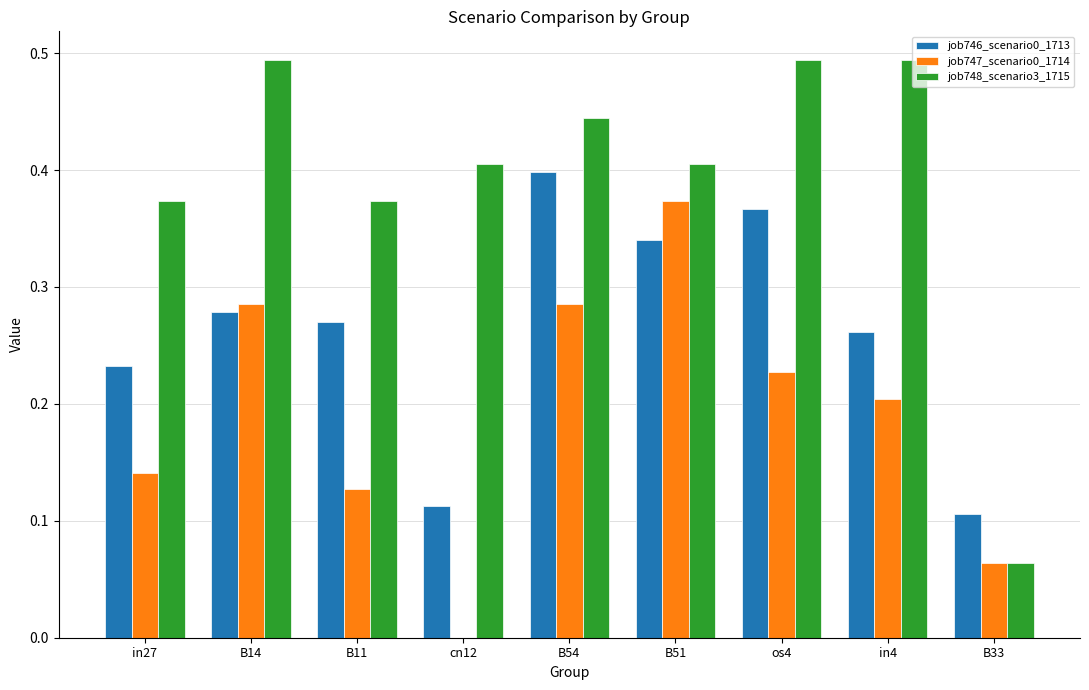

Between os4 and B33, which series saw the biggest shift?

job748_scenario3_1715